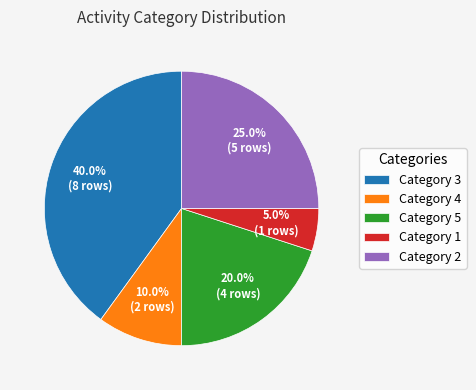

Which has a higher value, Category 5 or Category 1?

Category 5